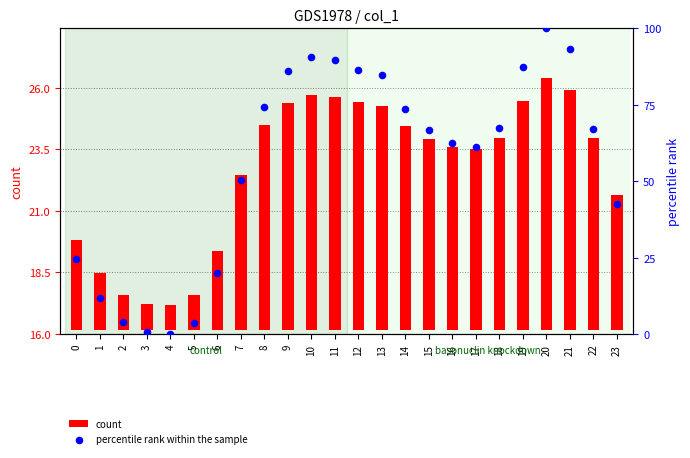

Which series has the largest Y range (max minus min)?

percentile rank within the sample